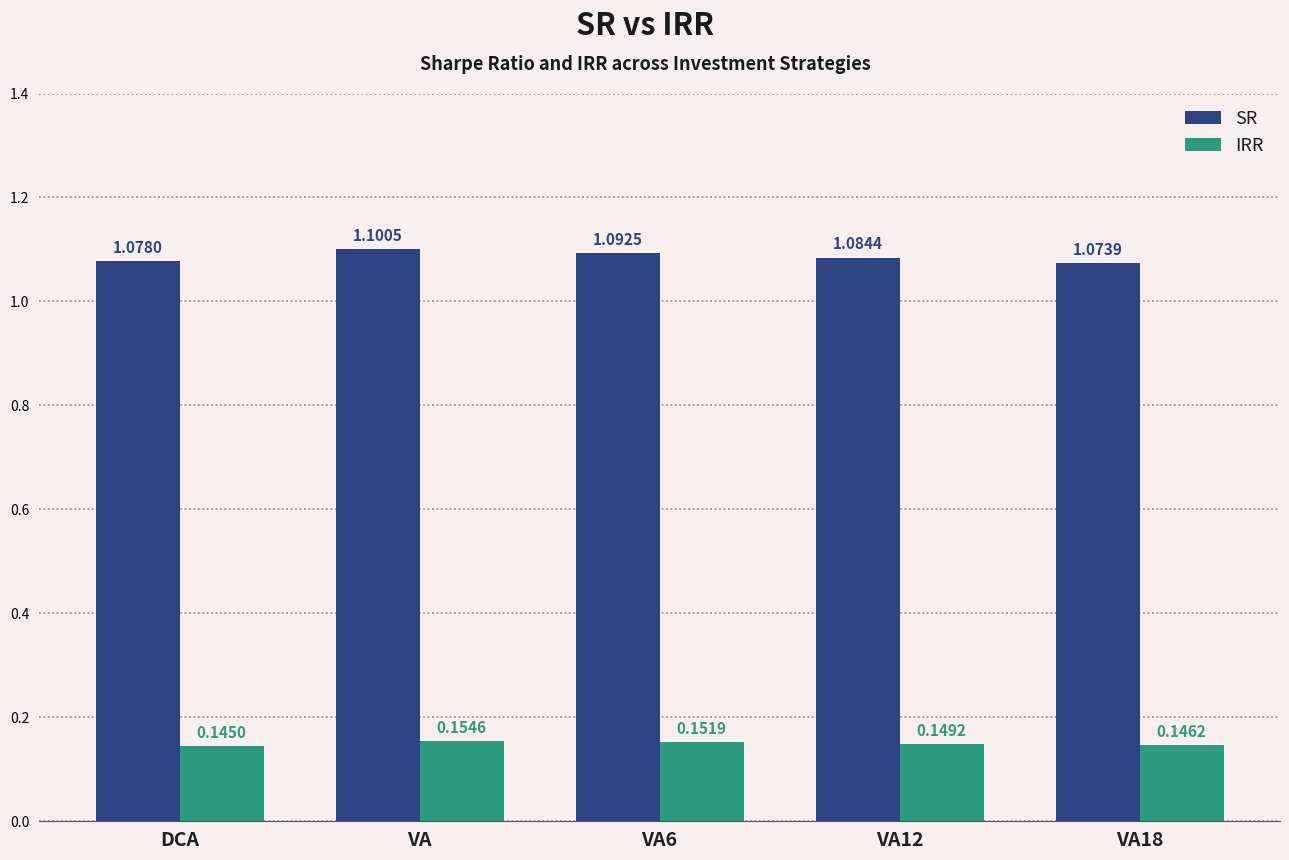

At which label does SR reach its peak?

VA